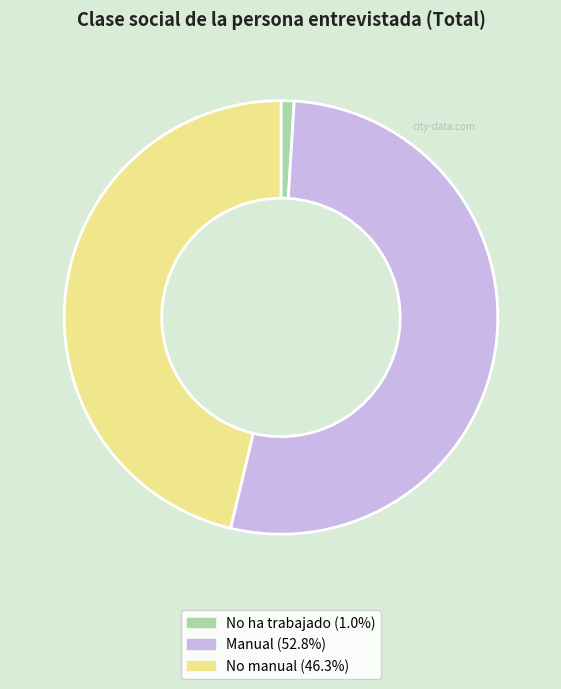

Between No ha trabajado and Manual, which is larger?

Manual